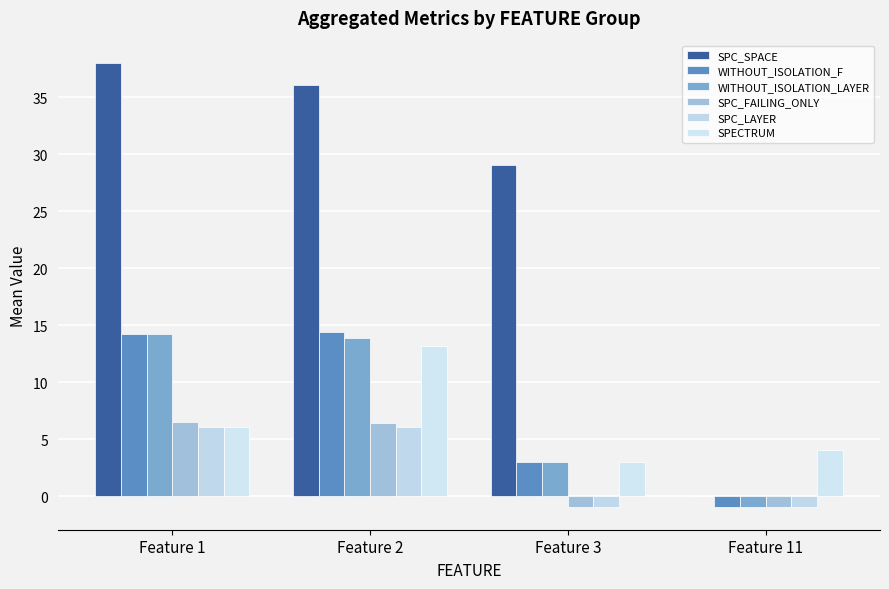

How many data points does each series have?

4